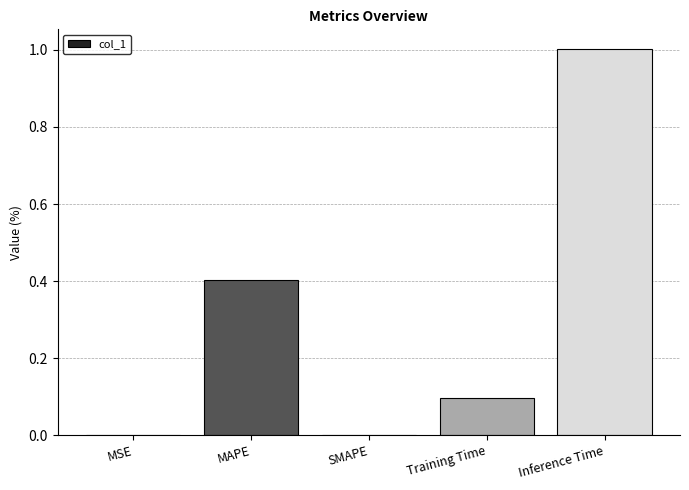

Which category has the highest value across all series?

Inference Time